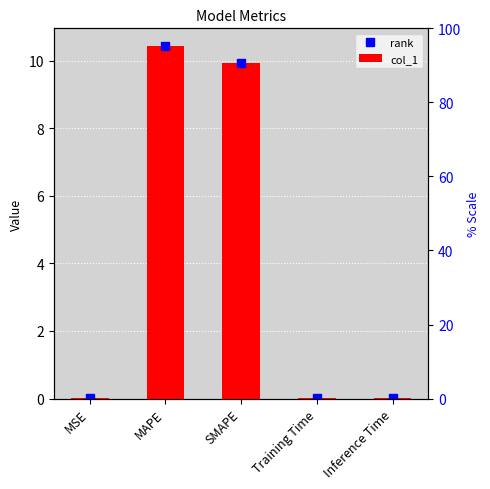

List the labels in order of rank value, largest first.

MAPE, SMAPE, Inference Time, Training Time, MSE